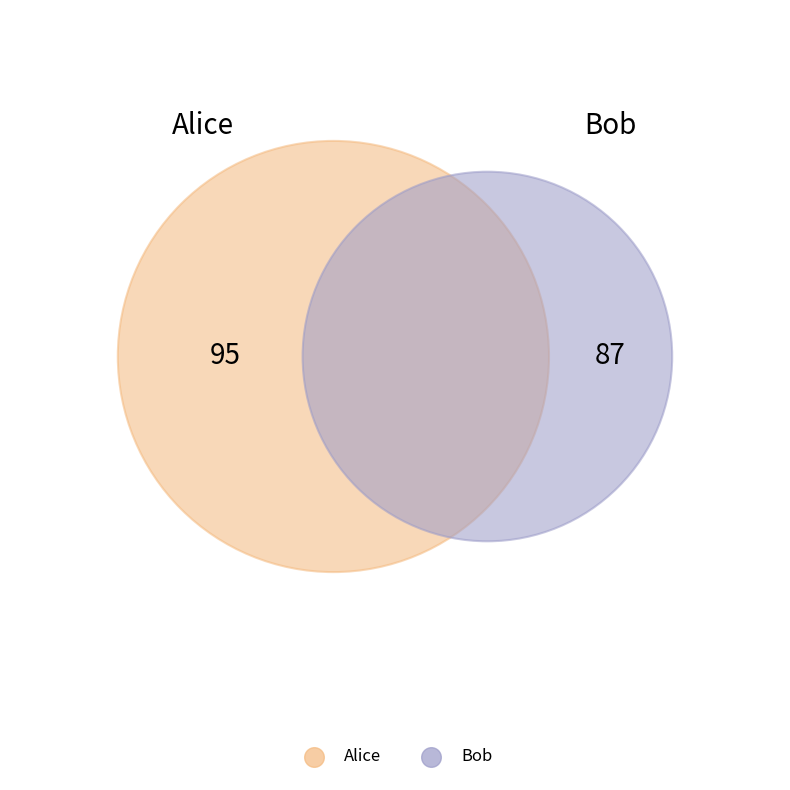

To the nearest percent, what is the combined percentage of Alice and Bob?

100%